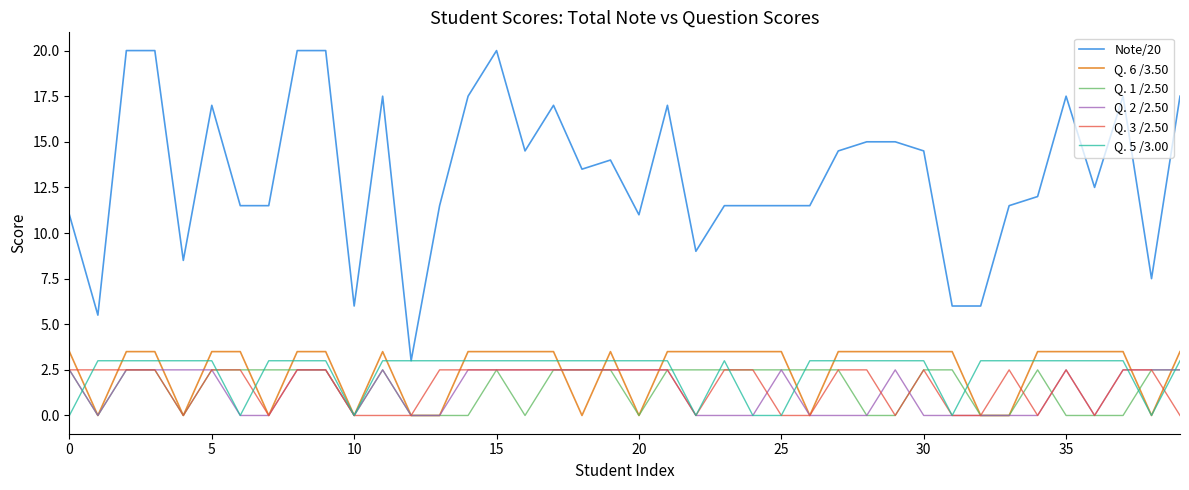

Which series has the largest range (max minus min)?

Note/20